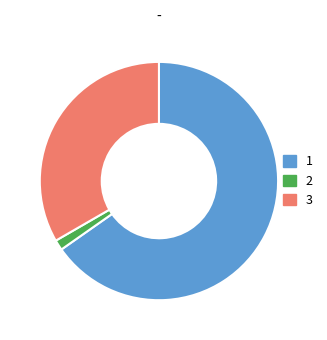

Does 1 account for over 50% of the chart?

Yes